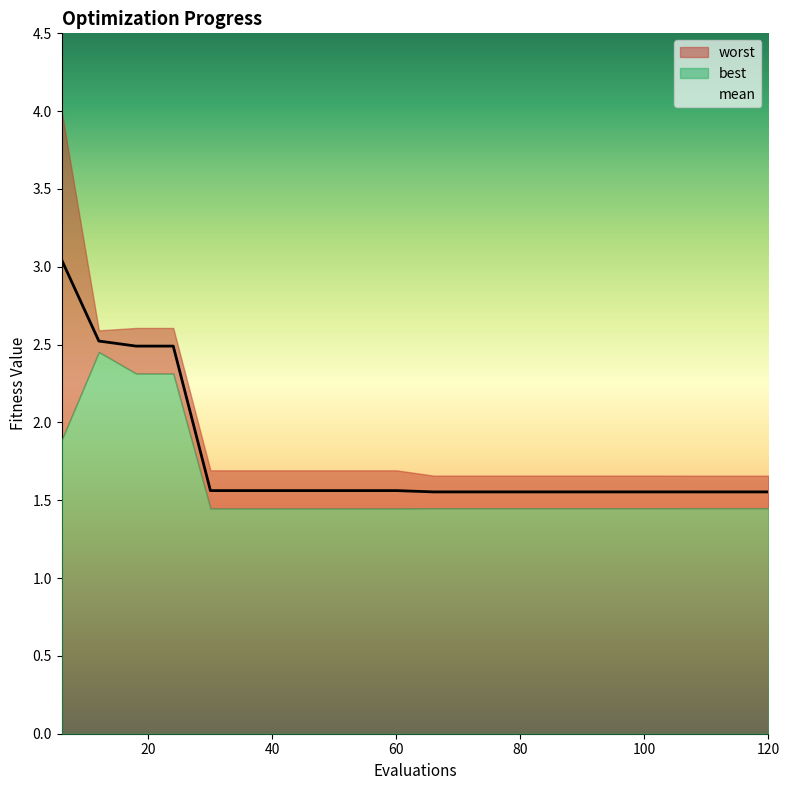

Which series has the largest total across all categories?

worst